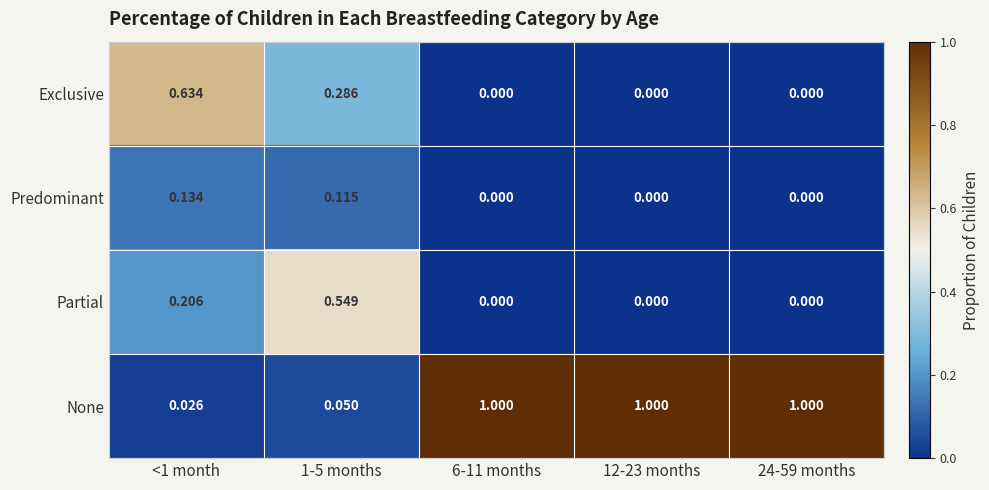

Which series has the largest range (max minus min)?

None